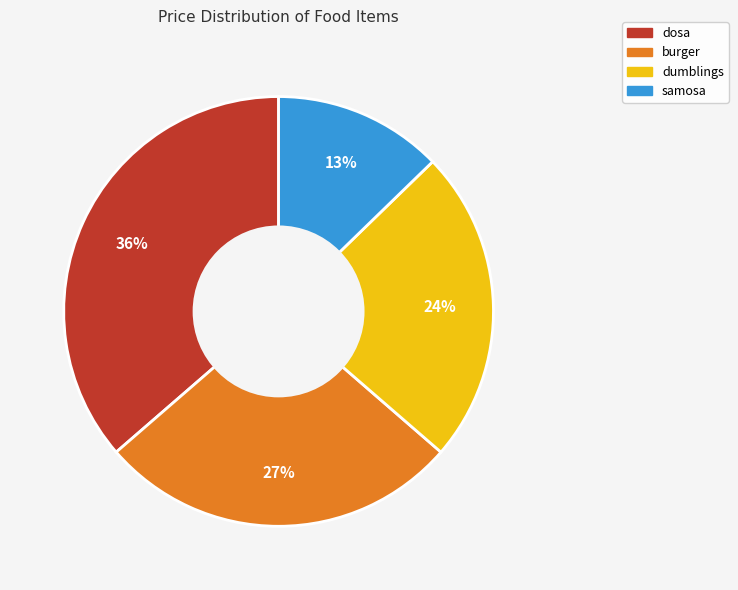

Between burger and dosa, which is larger?

dosa